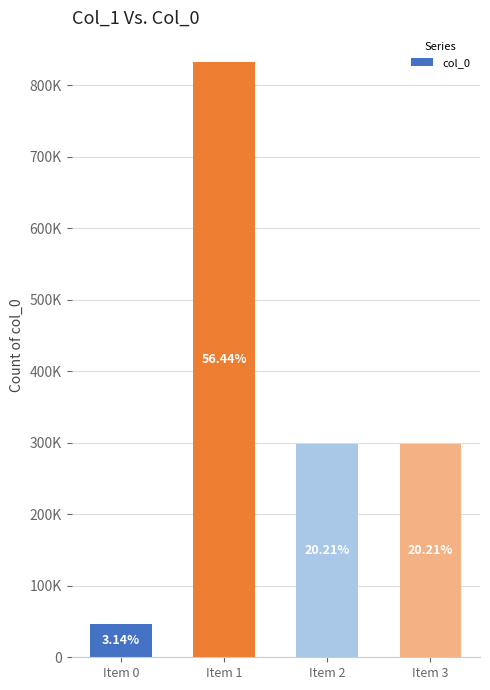

What is the approximate value at Item 0, to the nearest 10?

46340